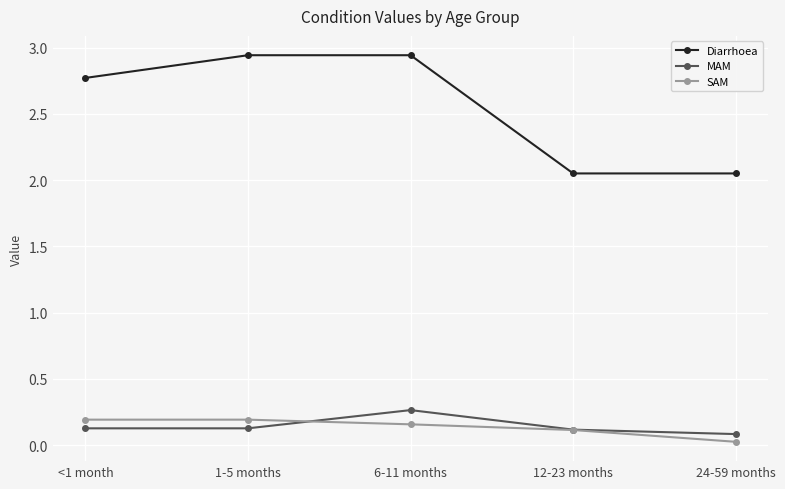

At which category is the sum across all series the highest?

6-11 months